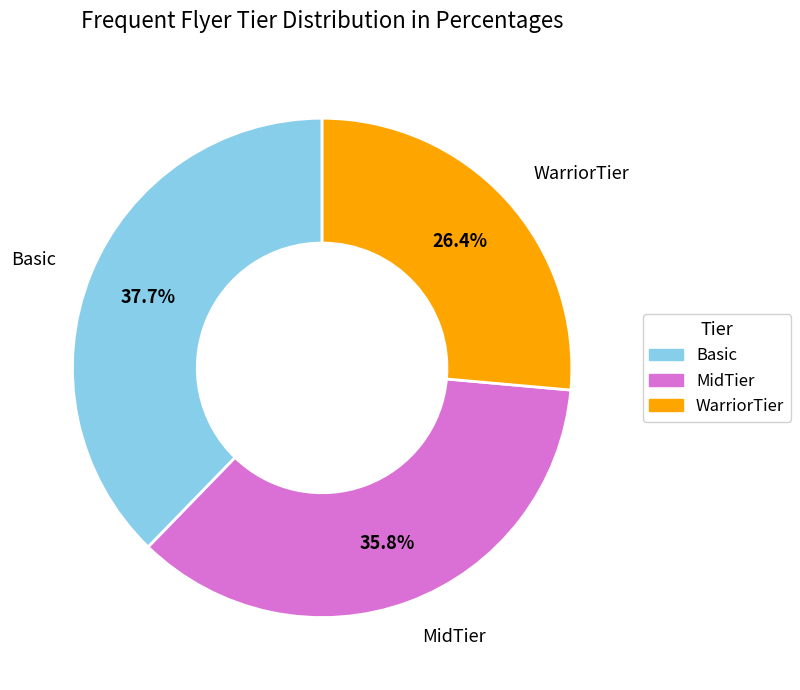

Combined, do MidTier and WarriorTier account for over 50%?

Yes